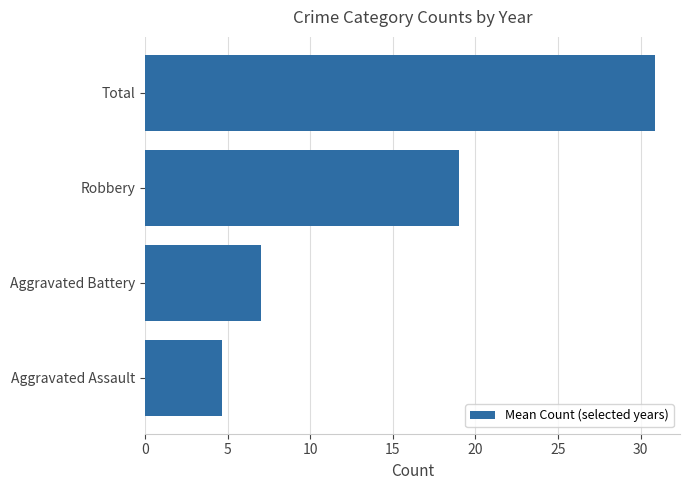

What is the difference between the values at Aggravated Assault and Aggravated Battery?

2.3